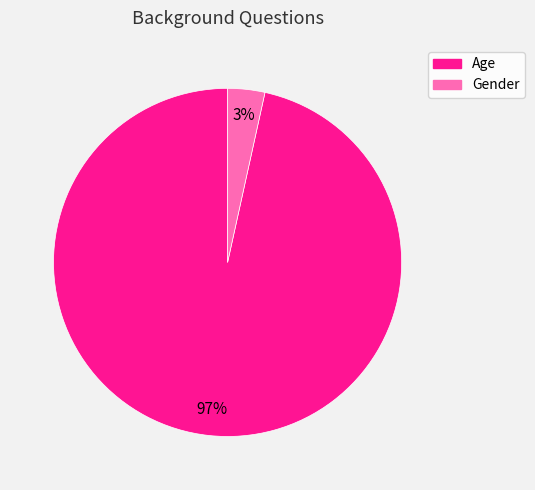

What percentage is the Age slice, to the nearest percent?

97%